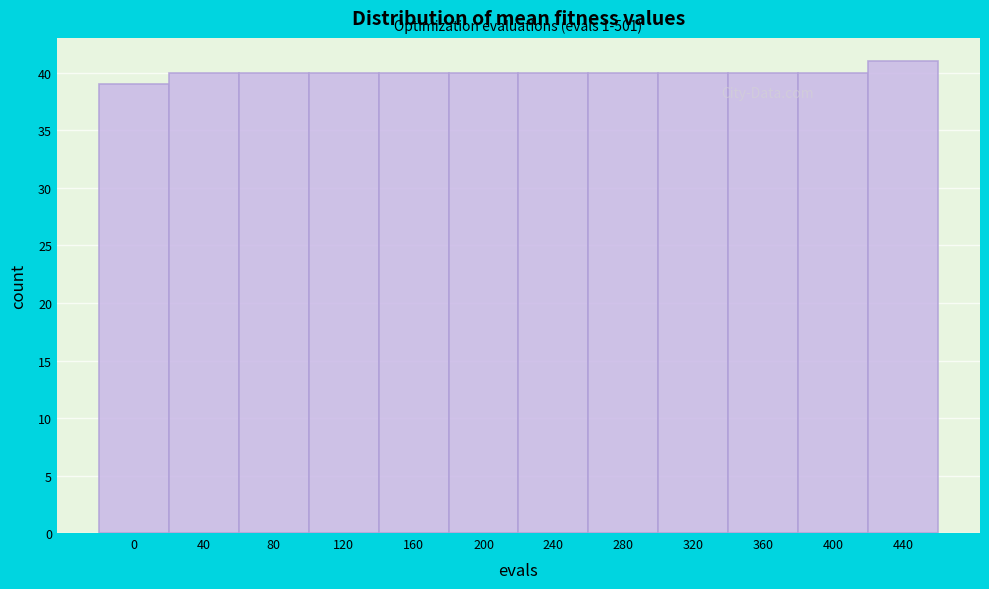

Reading left to right, transcribe all the data shown in this chart.

0=39	40=40	80=40	120=40	160=40	200=40	240=40	280=40	320=40	360=40	400=40	440=41